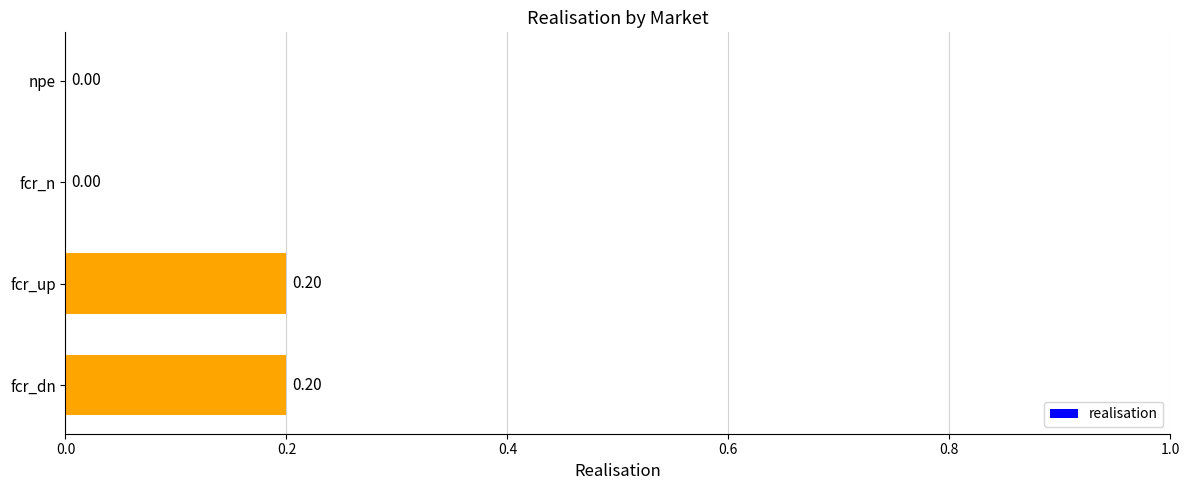

Which has a higher value, fcr_dn or npe?

fcr_dn